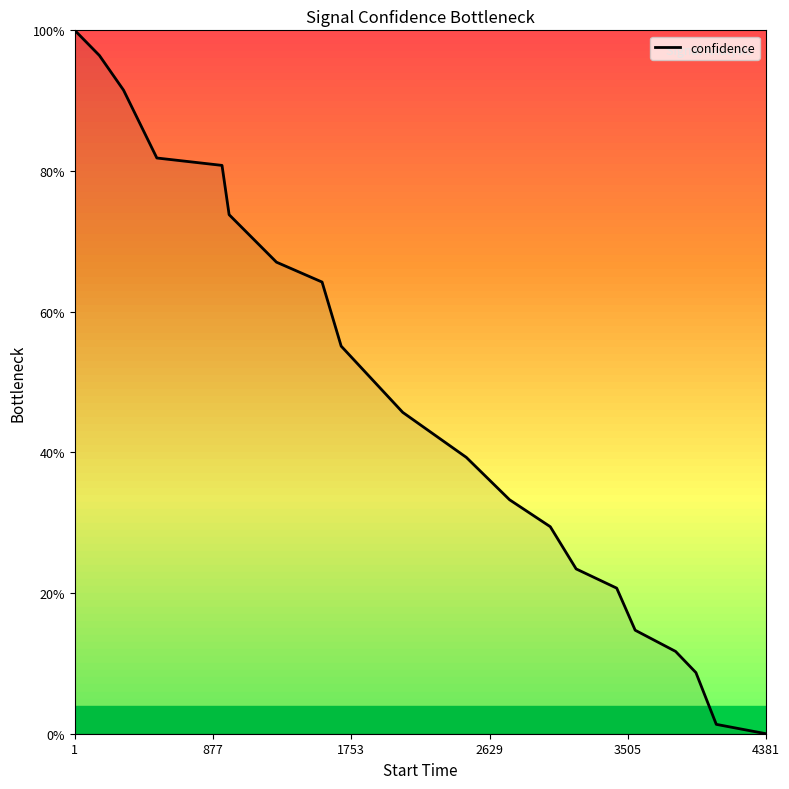

True or false: there are more than 2 points higher than both neighbors.

False